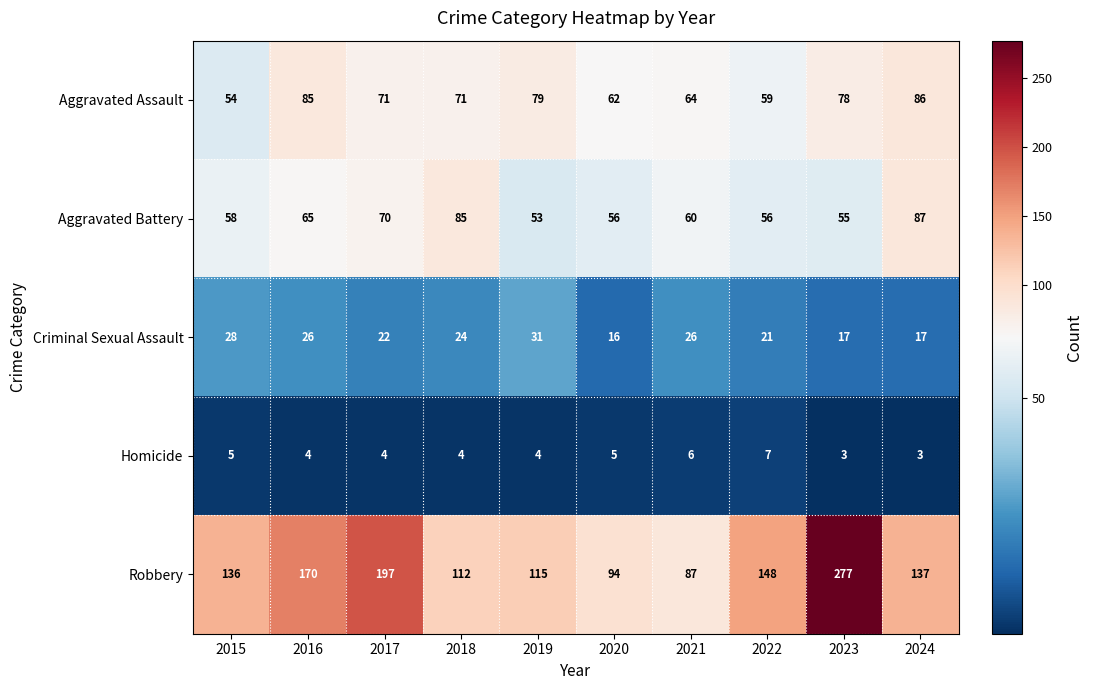

True or false: Aggravated Assault has a value of 48 at 2023.

False